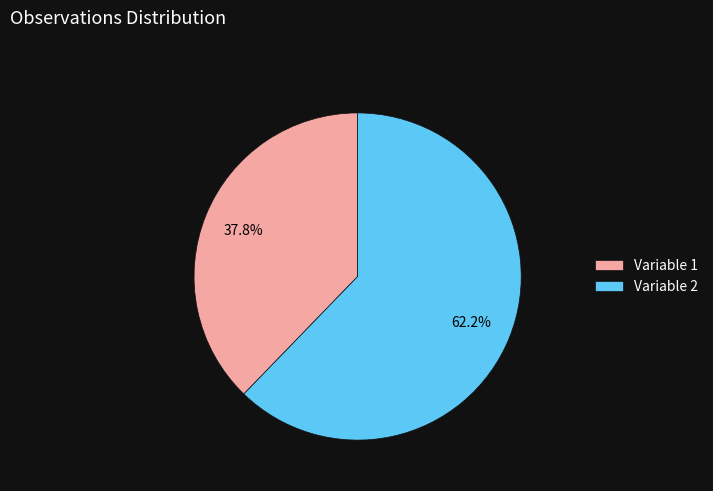

To the nearest percent, what is the difference between the largest and smallest slice percentages?

24%